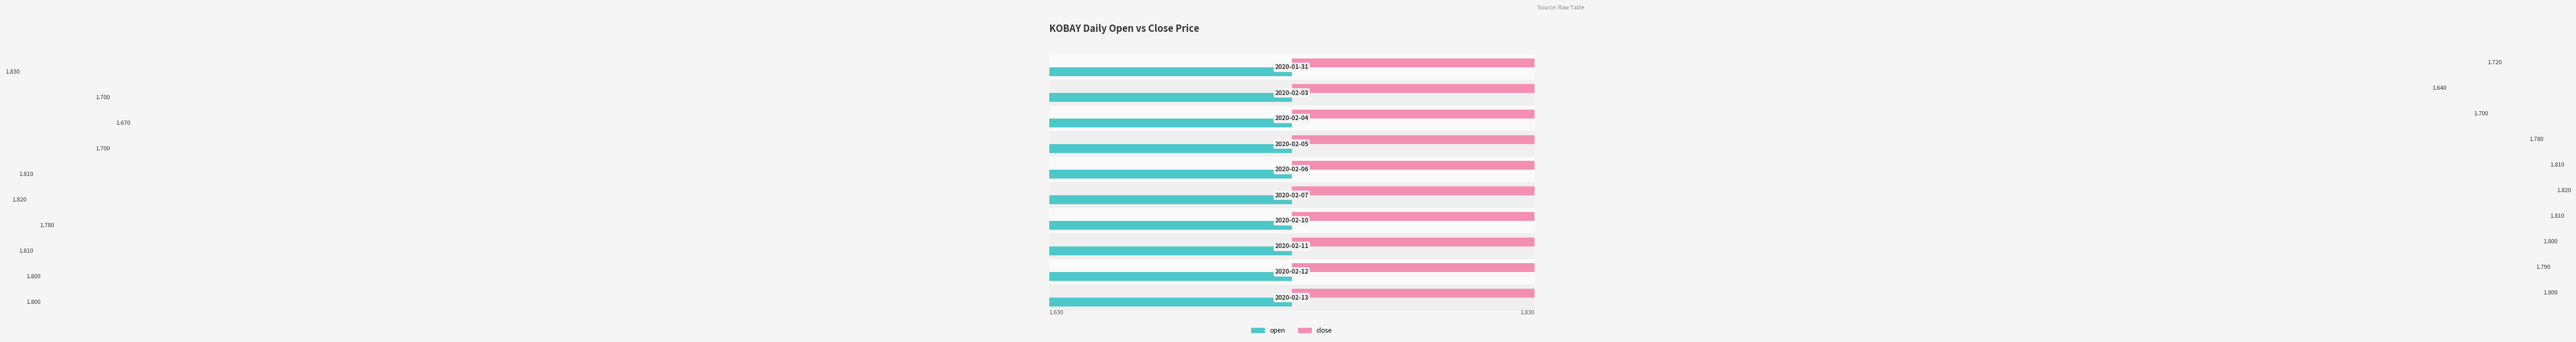

What is the maximum value shown in the chart?

1.8